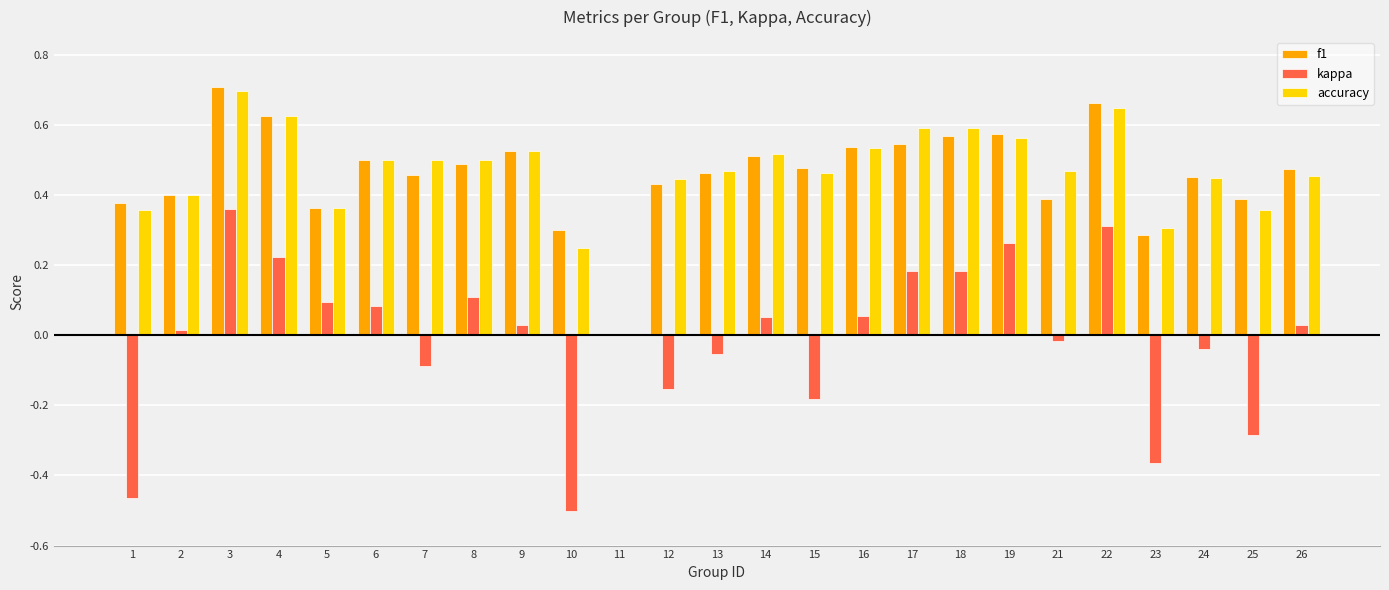

The accuracy series shows 0.1 at 7. True or false?

False